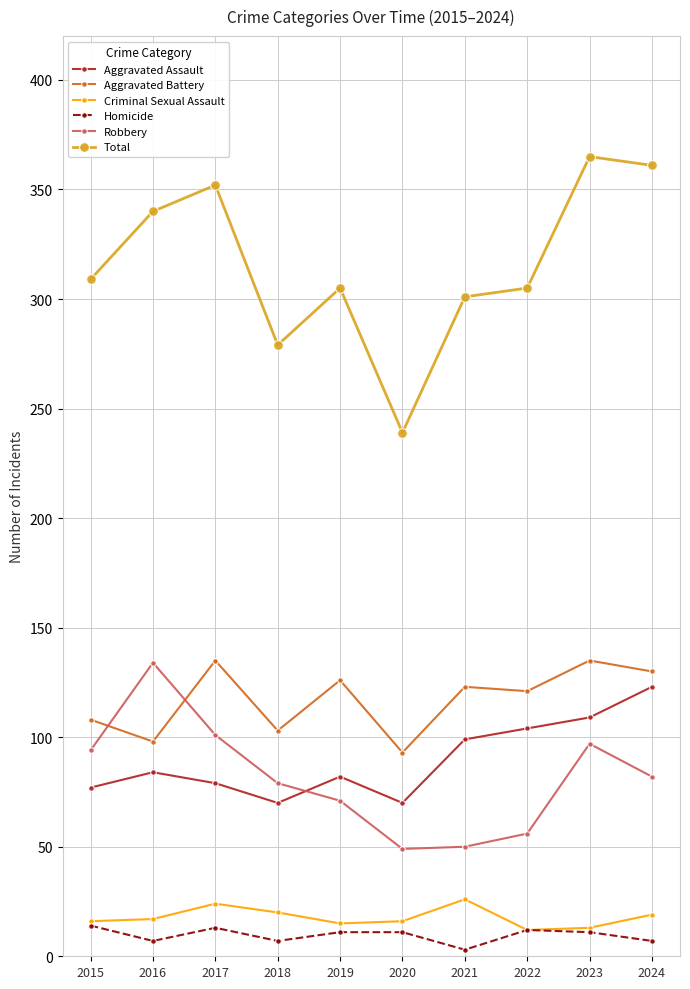

Which series has the largest total across all categories?

Total